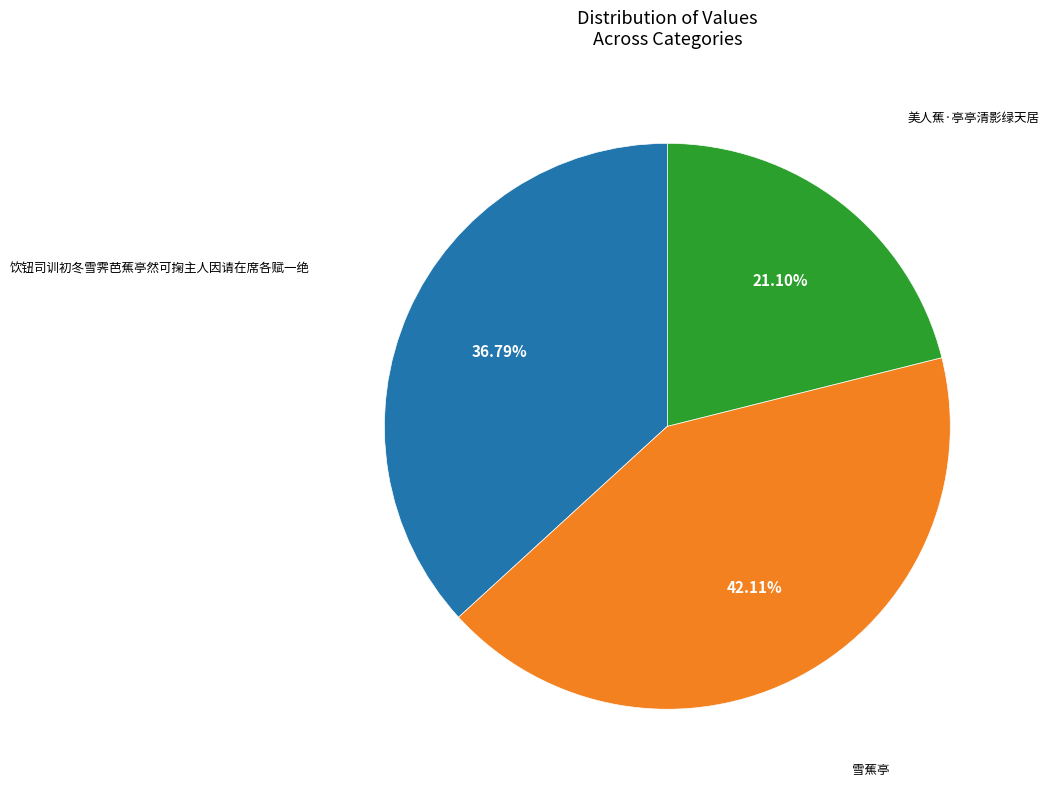

Is the sum of 雪蕉亭 and 美人蕉·亭亭清影绿天居 greater than half?

Yes